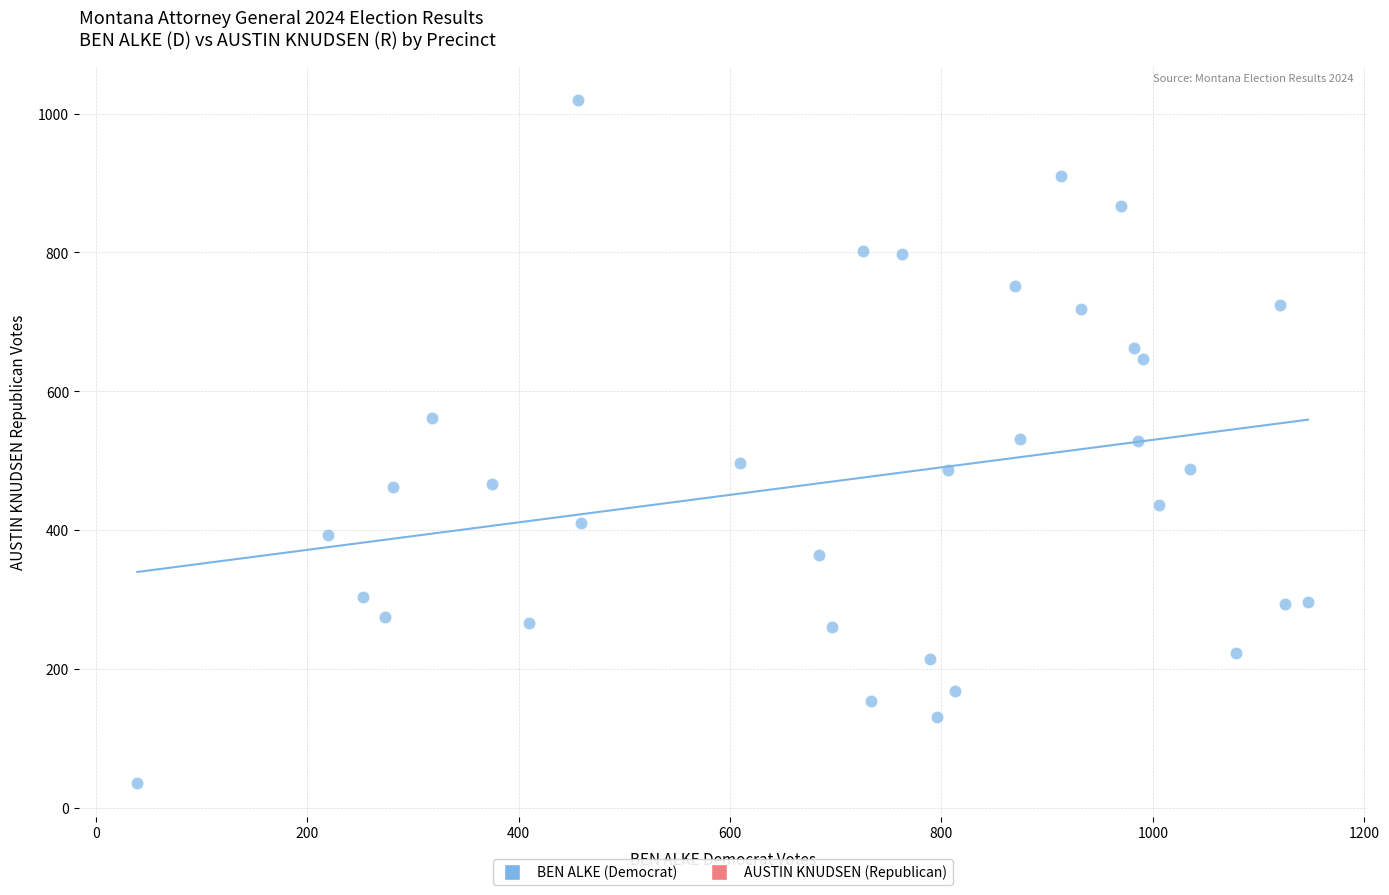

What is the range of X values (max minus min)?

1108